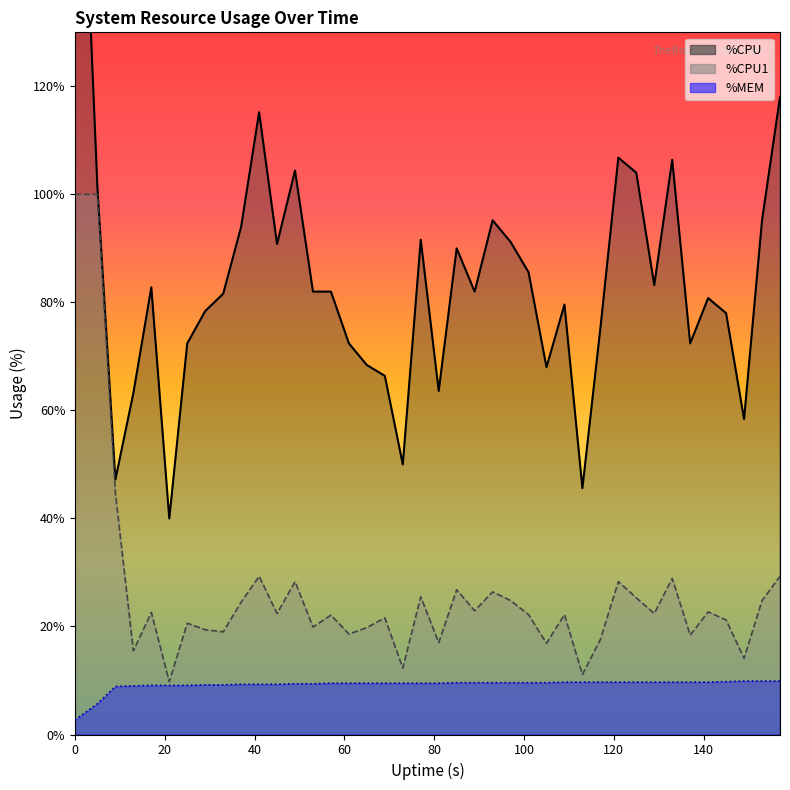

True or false: %CPU1 line and %MEM line cross at least once.

False